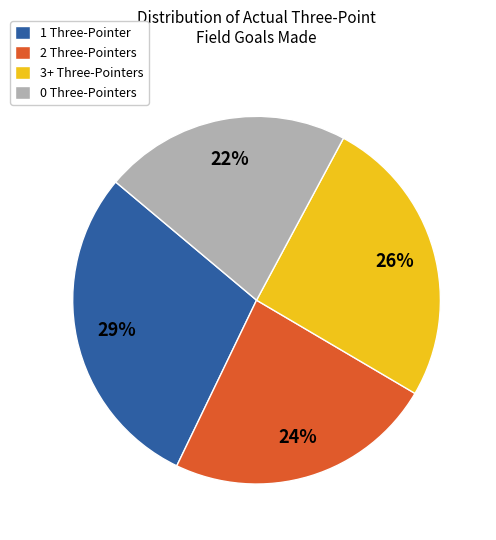

Combined, do 2 Three-Pointers and 0 Three-Pointers account for over 50%?

No